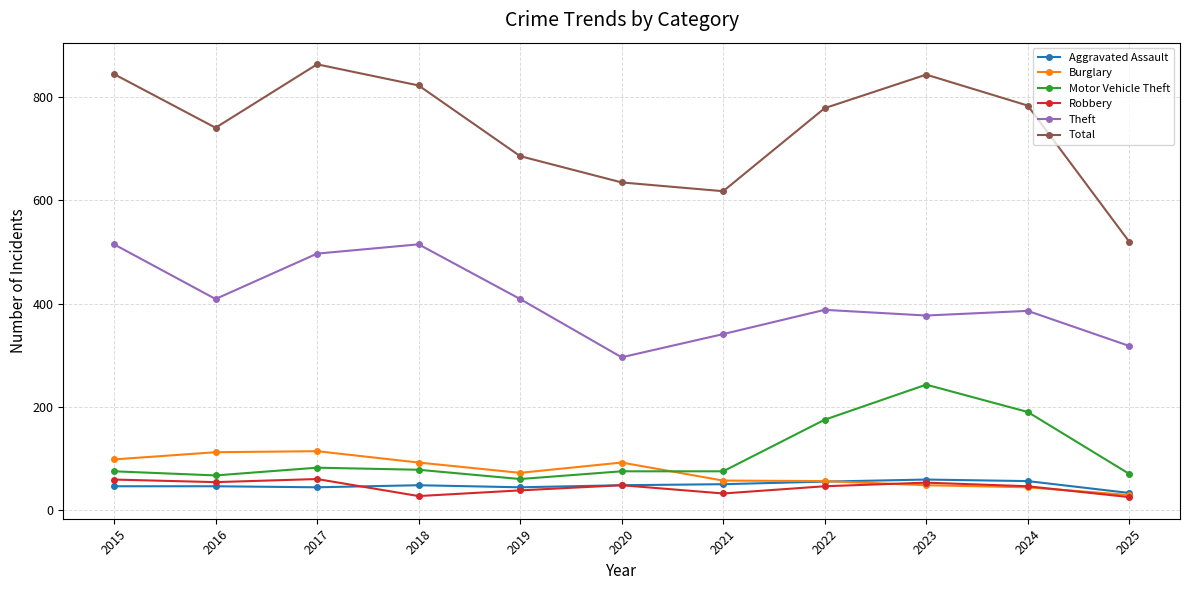

What is the approximate value of Motor Vehicle Theft at 2019?

60